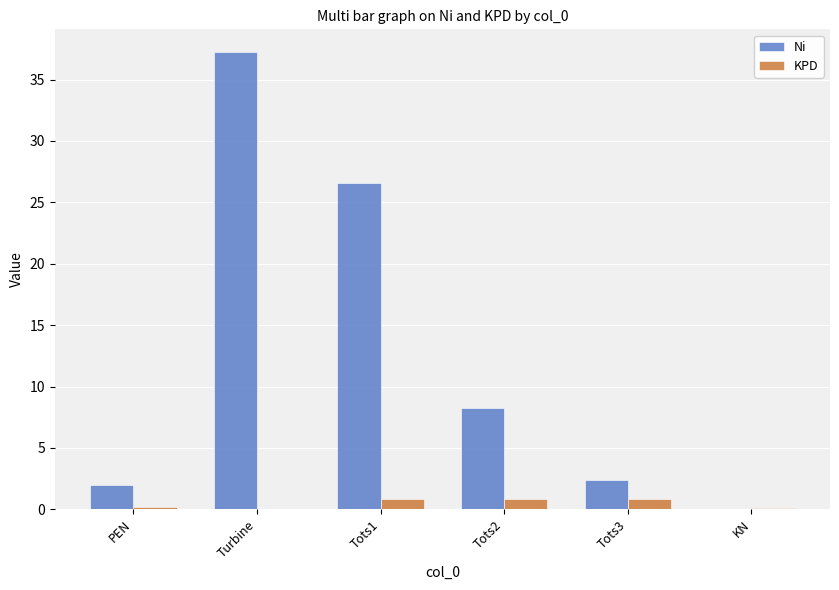

What is the total value across all series at KN?

0.1